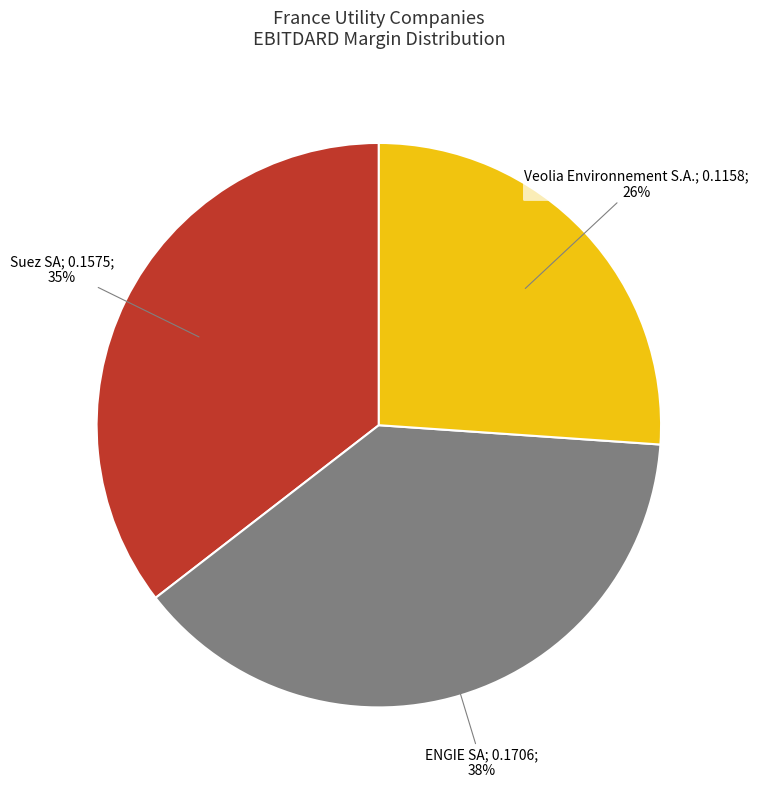

To the nearest percent, what is the difference between the largest and smallest slice percentages?

12%